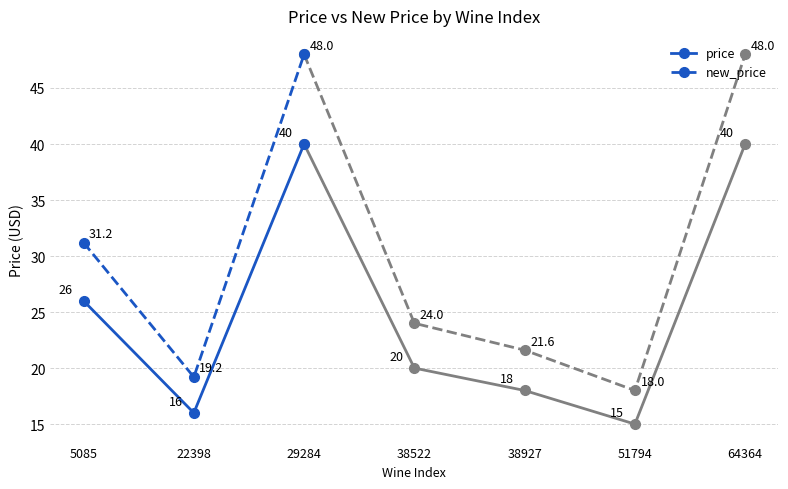

How many lines are shown in the chart?

2